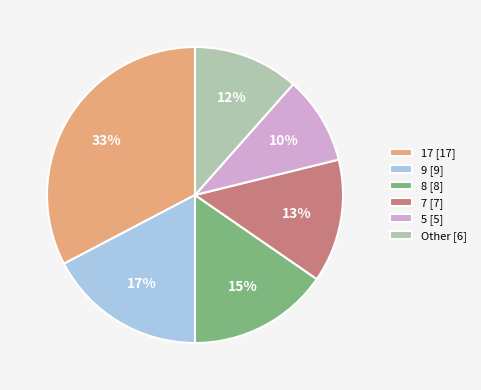

Does any single category account for the majority?

No